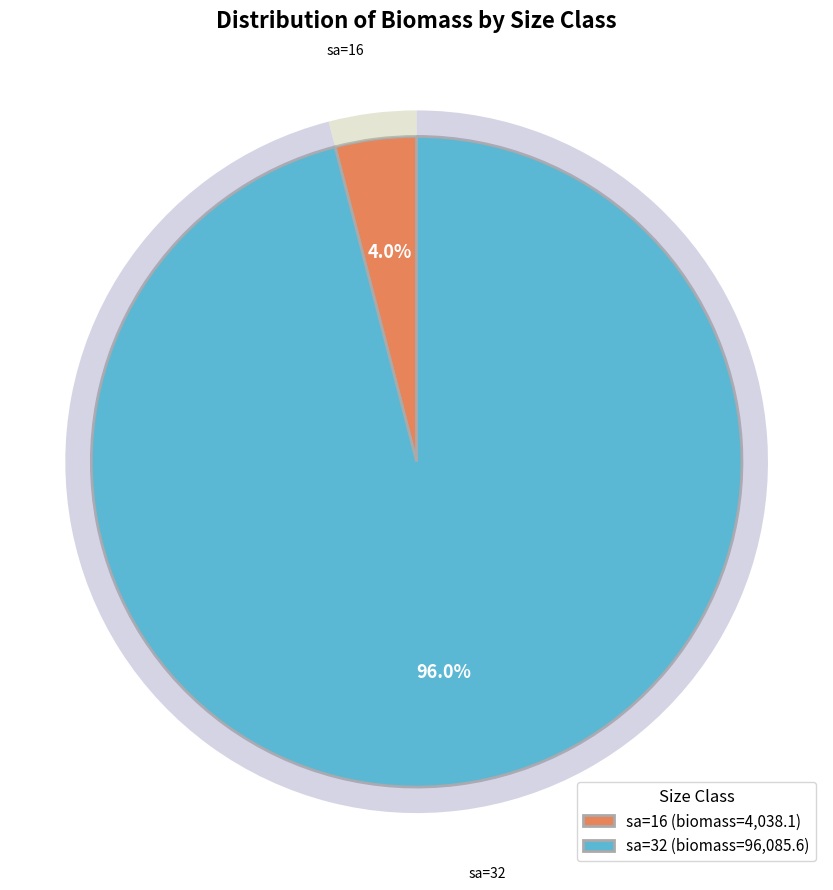

Which category accounts for the majority?

sa=32